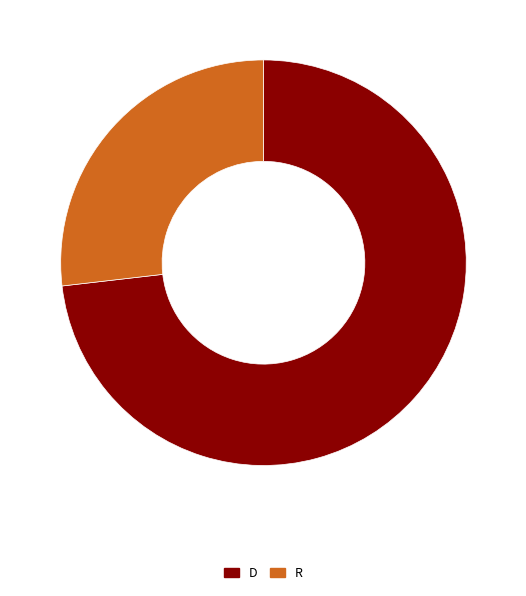

What is the largest slice in the pie chart?

D